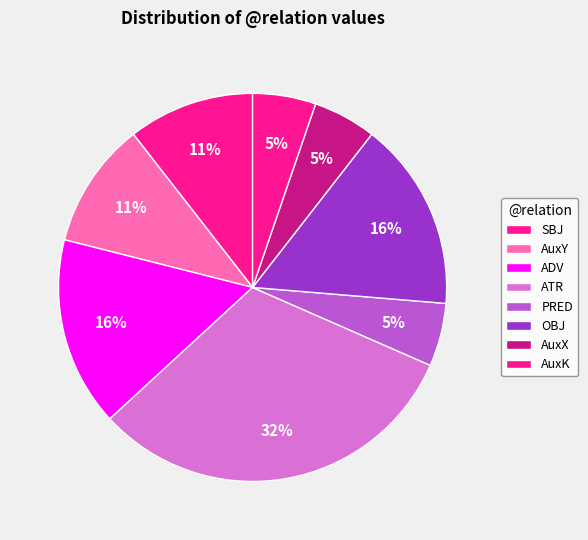

Is it true that AuxK is 1% of the pie?

False